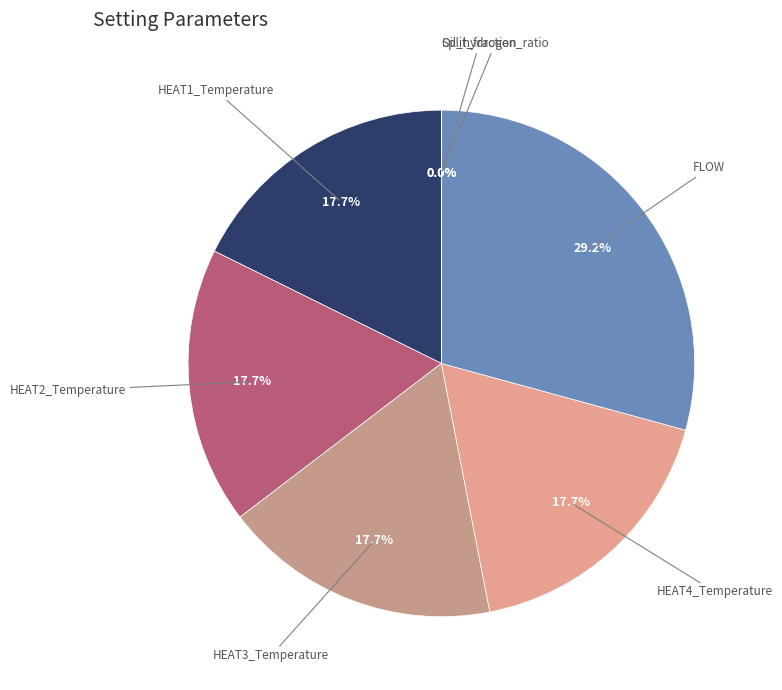

What percentage is the HEAT3_Temperature slice, to the nearest percent?

18%